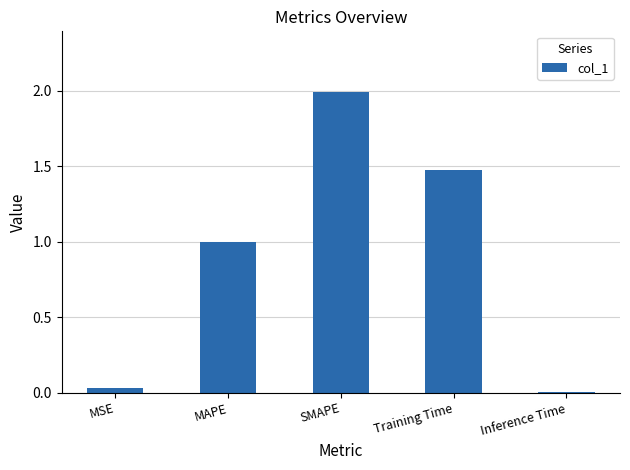

What value does the data have at MAPE?

1.0